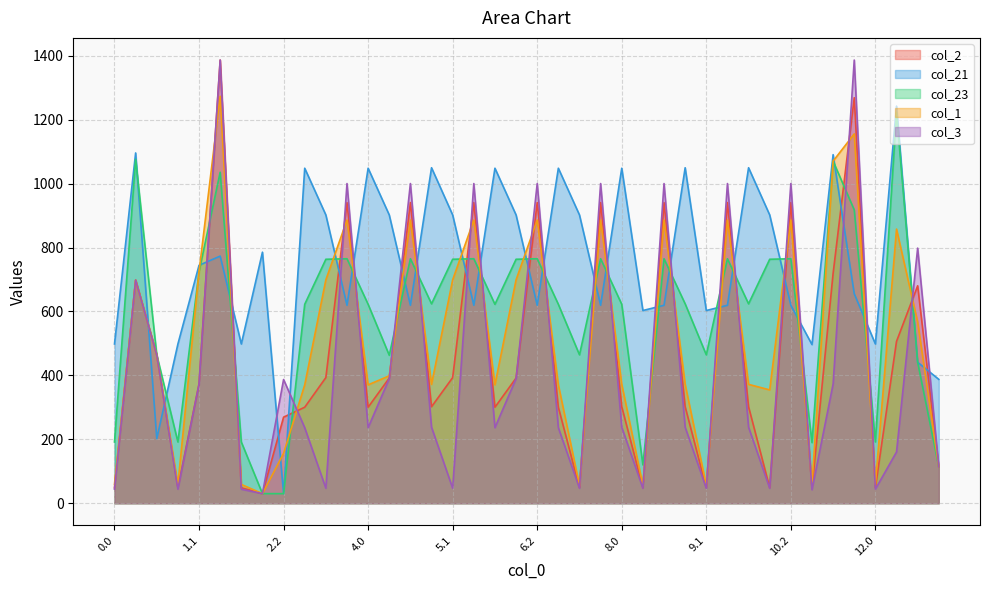

How many interior local peaks does the col_3 series have?

13